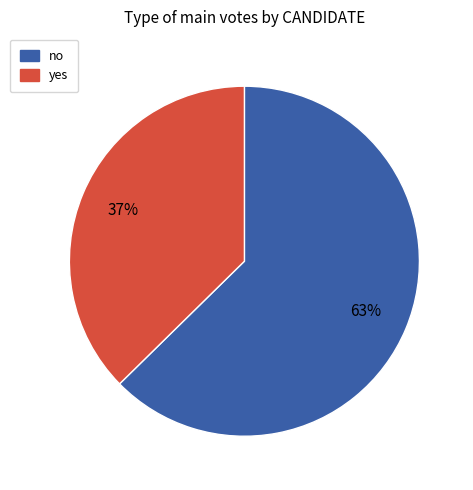

Is the sum of yes and no greater than half?

Yes